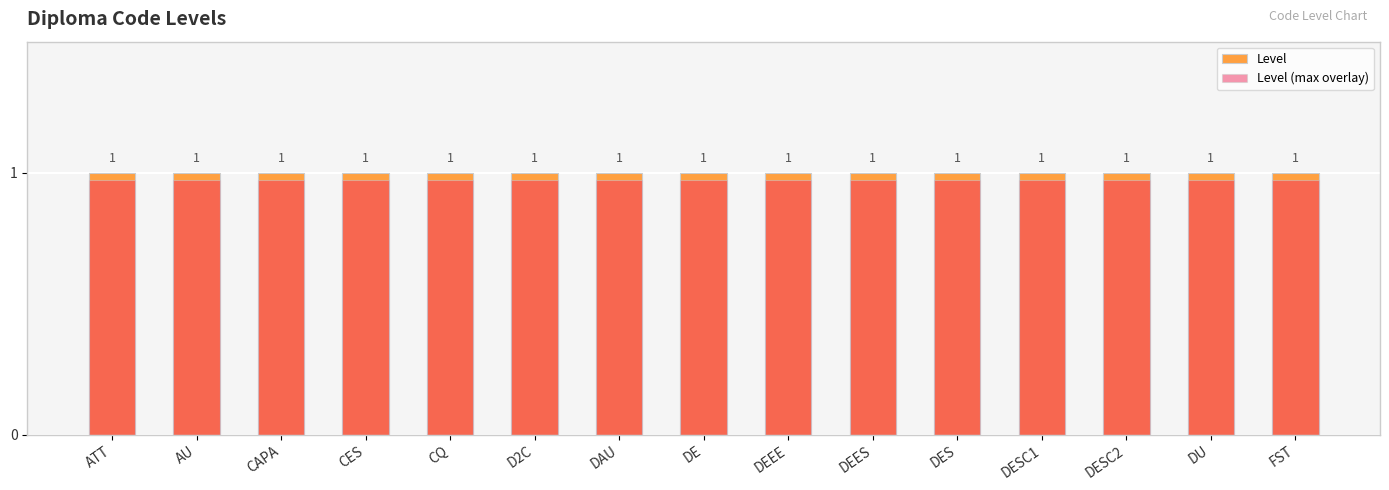

Does the chart contain stacked bars?

No